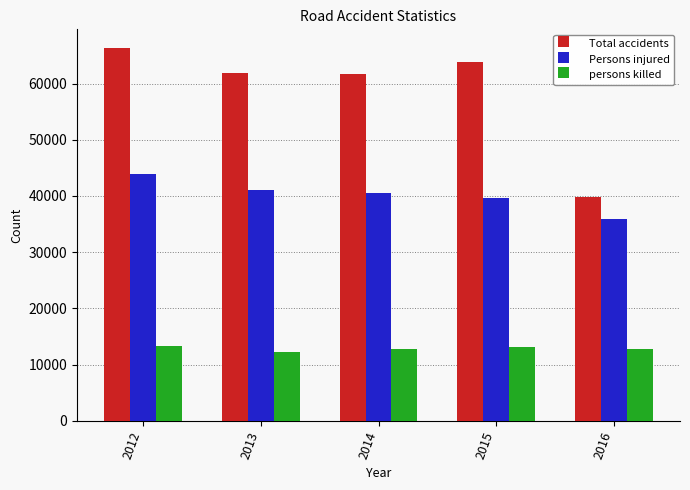

What is the sum of the Total accidents values at 2014 and 2016?

101475